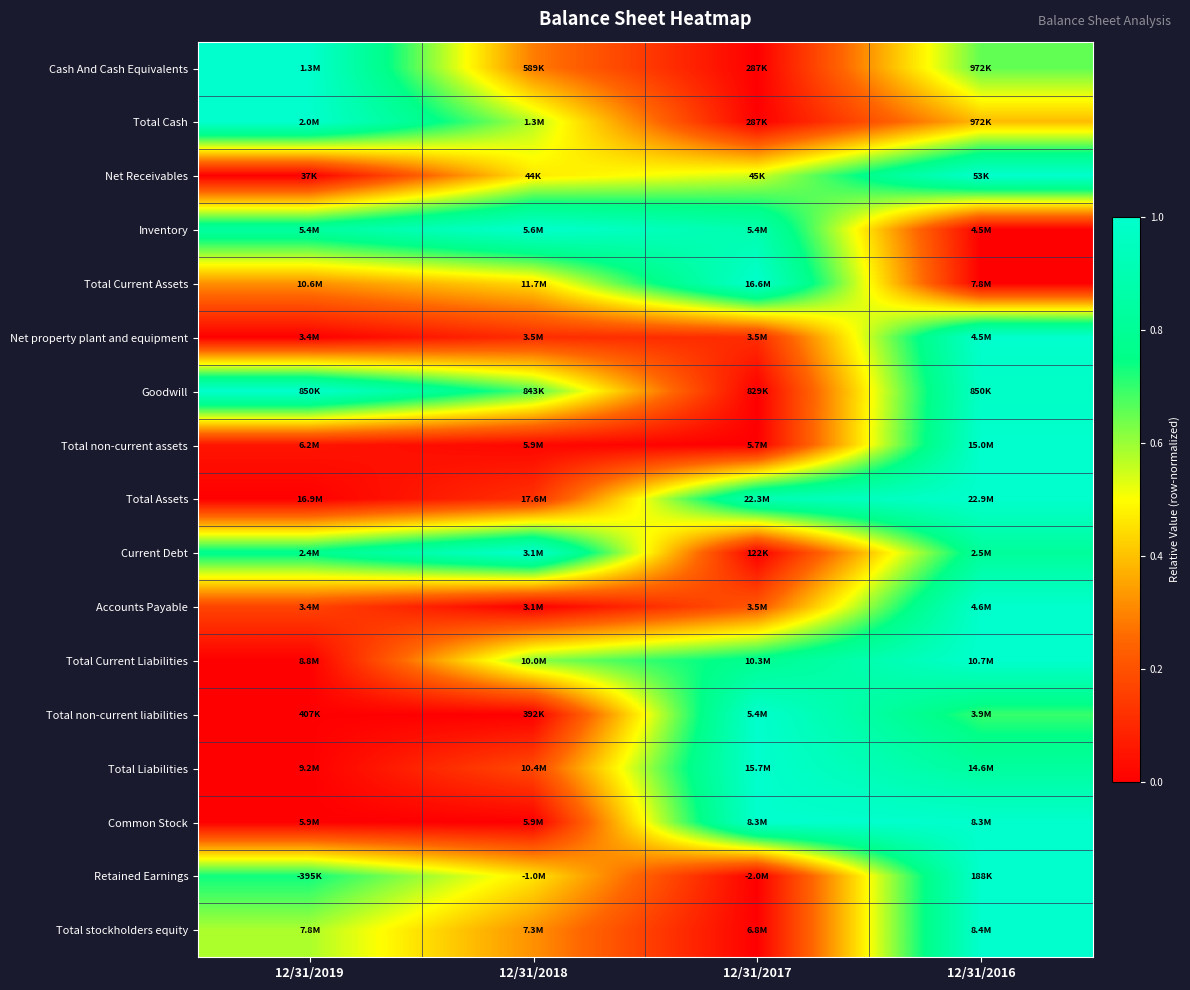

Reading left to right, list all the values displayed in this chart.

Cash And Cash Equivalents: 12/31/2019=1.0	12/31/2018=0.3	12/31/2017=0.0	12/31/2016=0.7
Total Cash: 12/31/2019=1.0	12/31/2018=0.6	12/31/2017=0.0	12/31/2016=0.4
Net Receivables: 12/31/2019=0.0	12/31/2018=0.5	12/31/2017=0.5	12/31/2016=1.0
Inventory: 12/31/2019=0.8	12/31/2018=1.0	12/31/2017=0.9	12/31/2016=0.0
Total Current Assets: 12/31/2019=0.3	12/31/2018=0.4	12/31/2017=1.0	12/31/2016=0.0
Net property plant and equipment: 12/31/2019=0.0	12/31/2018=0.1	12/31/2017=0.1	12/31/2016=1.0
Goodwill: 12/31/2019=1.0	12/31/2018=0.7	12/31/2017=0.0	12/31/2016=1.0
Total non-current assets: 12/31/2019=0.1	12/31/2018=0.0	12/31/2017=0.0	12/31/2016=1.0
Total Assets: 12/31/2019=0.0	12/31/2018=0.1	12/31/2017=0.9	12/31/2016=1.0
Current Debt: 12/31/2019=0.8	12/31/2018=1.0	12/31/2017=0.0	12/31/2016=0.8
Accounts Payable: 12/31/2019=0.2	12/31/2018=0.0	12/31/2017=0.2	12/31/2016=1.0
Total Current Liabilities: 12/31/2019=0.0	12/31/2018=0.6	12/31/2017=0.8	12/31/2016=1.0
Total non-current liabilities: 12/31/2019=0.0	12/31/2018=0.0	12/31/2017=1.0	12/31/2016=0.7
Total Liabilities: 12/31/2019=0.0	12/31/2018=0.2	12/31/2017=1.0	12/31/2016=0.8
Common Stock: 12/31/2019=0.0	12/31/2018=0.0	12/31/2017=1.0	12/31/2016=1.0
Retained Earnings: 12/31/2019=0.7	12/31/2018=0.5	12/31/2017=0.0	12/31/2016=1.0
Total stockholders equity: 12/31/2019=0.6	12/31/2018=0.3	12/31/2017=0.0	12/31/2016=1.0